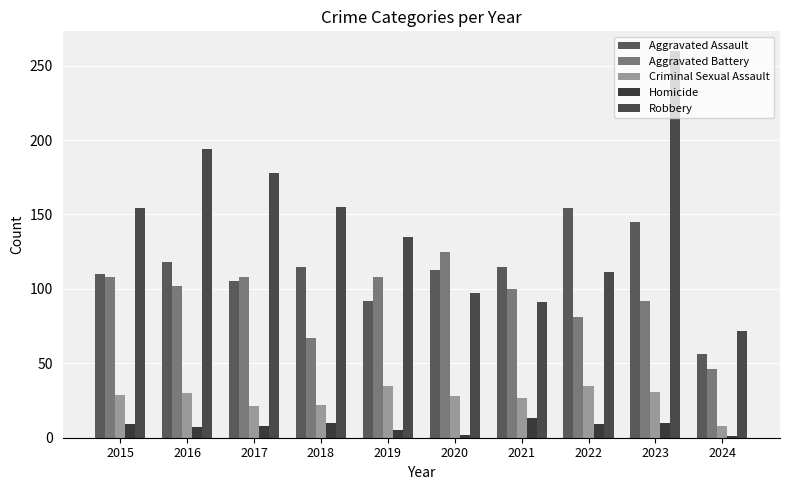

How many categories are shown in the chart?

10